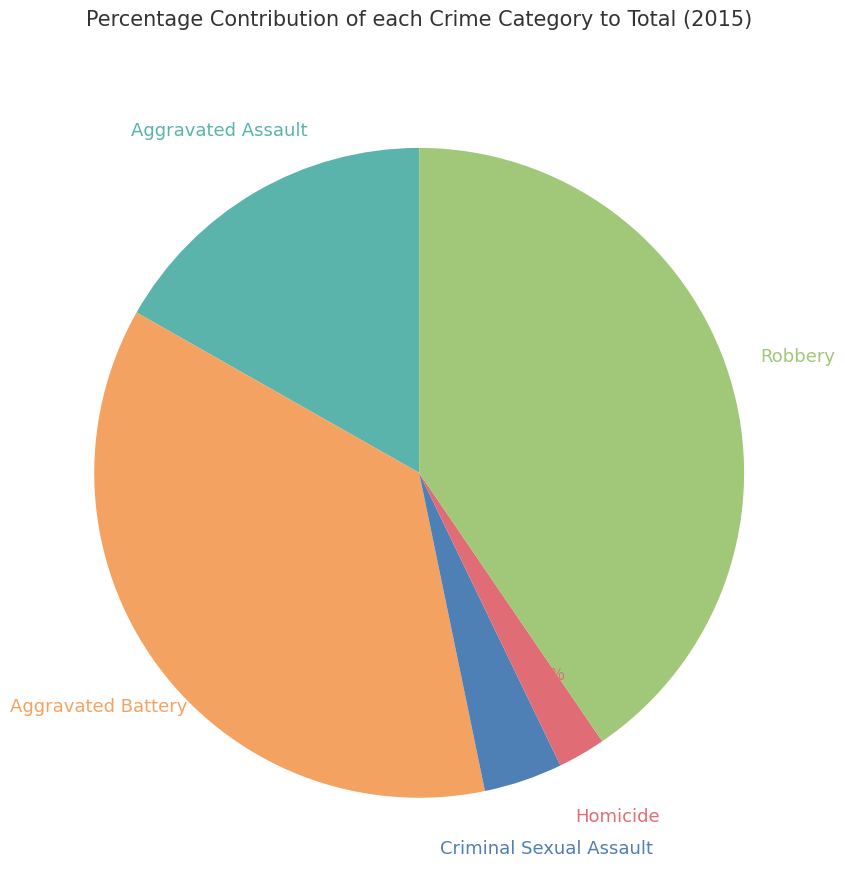

To the nearest percent, what percentage of the pie is Aggravated Battery?

36%